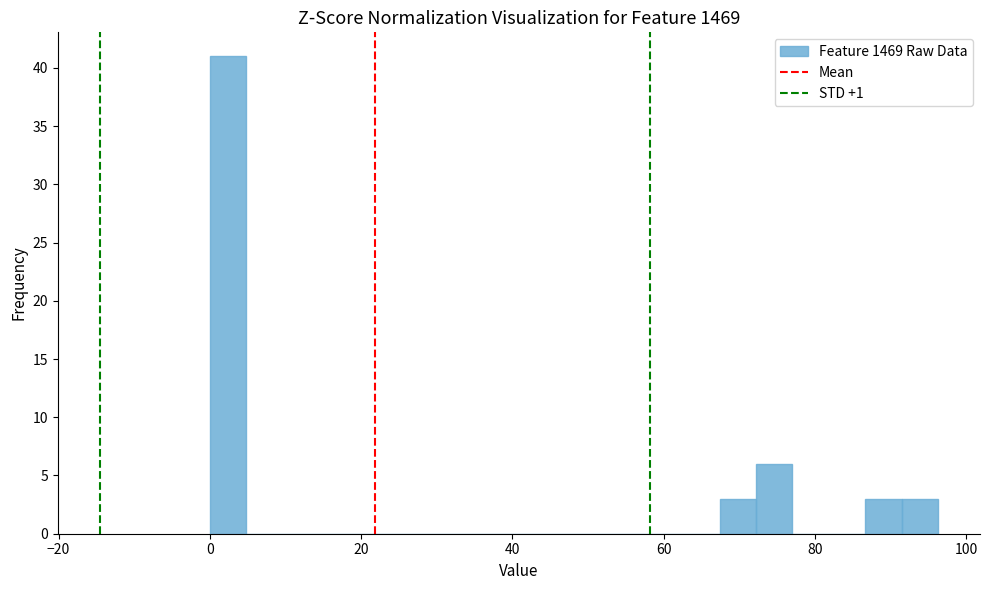

Read against the x-axis, roughly where is the centre of the tallest bar?

2